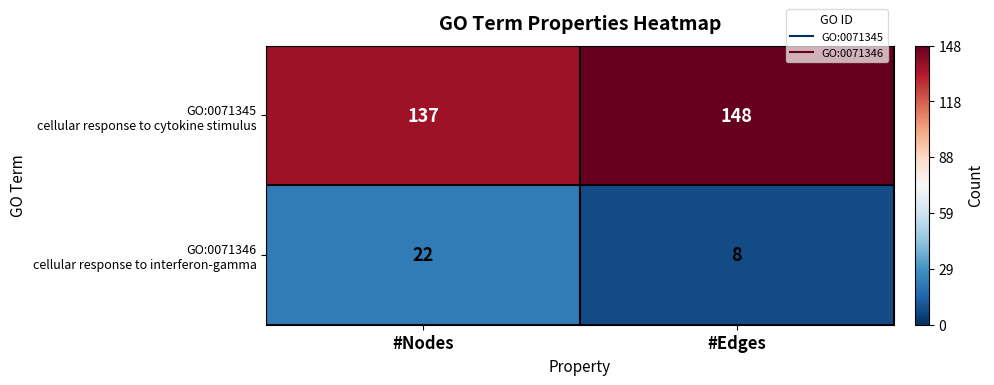

What is the maximum value shown in the chart?

148